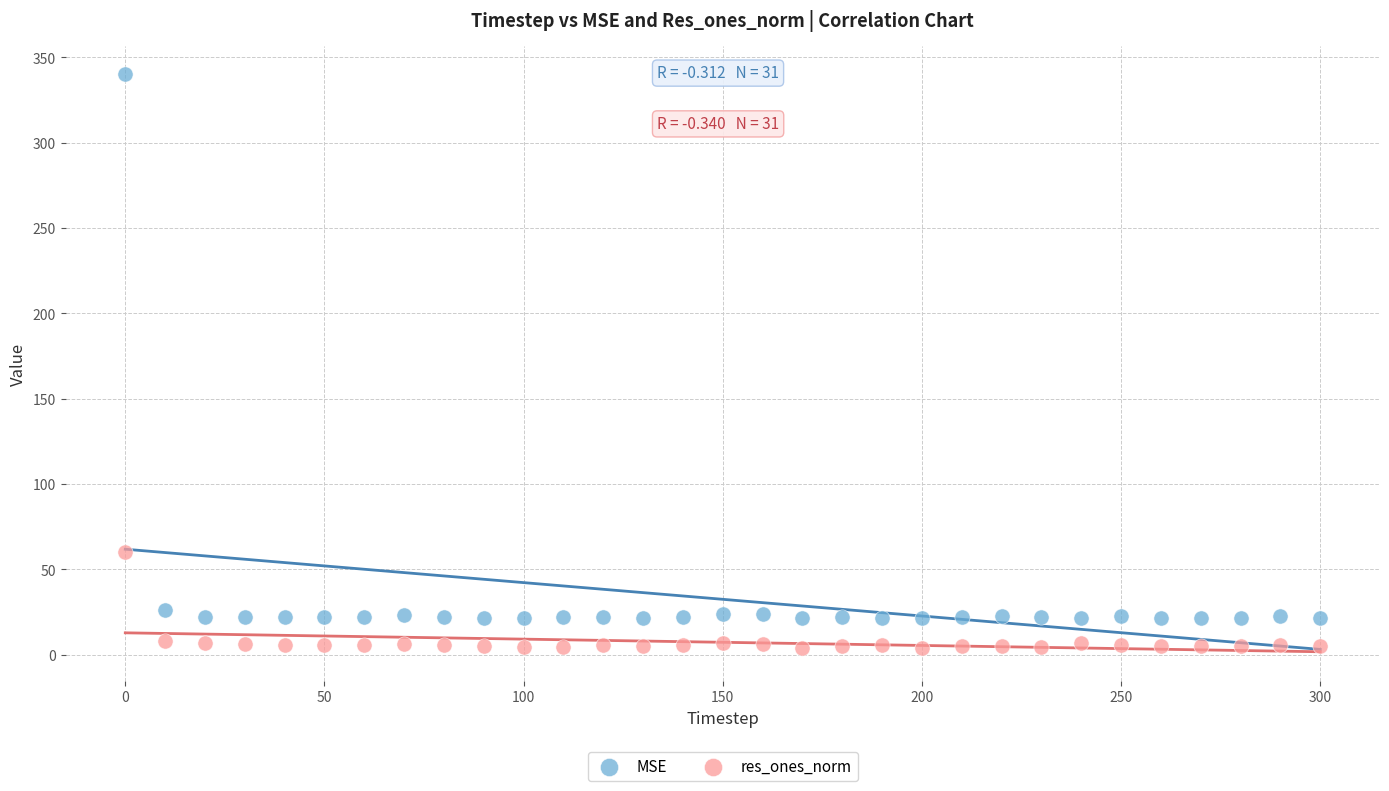

In the MSE series, what Y value is closest to 180?

26.3